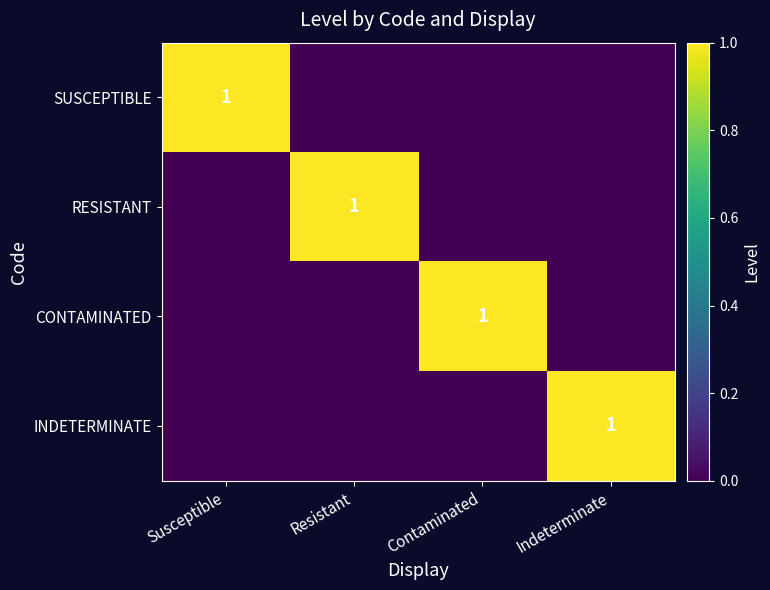

The SUSCEPTIBLE series shows 1 at Susceptible. True or false?

True